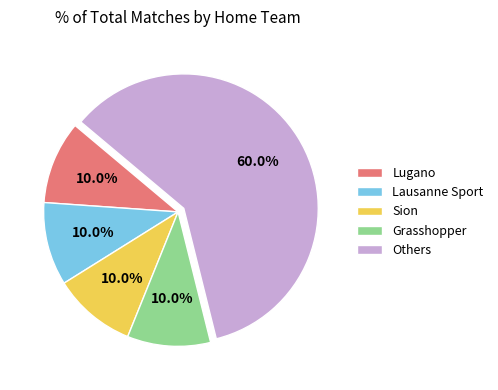

Approximately how many times larger is the value at Sion compared to Grasshopper?

1.0